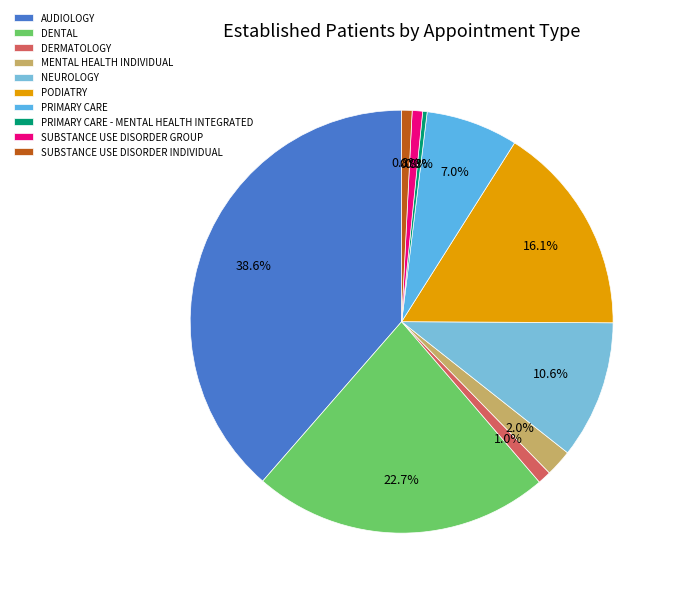

Does any single category account for the majority?

No